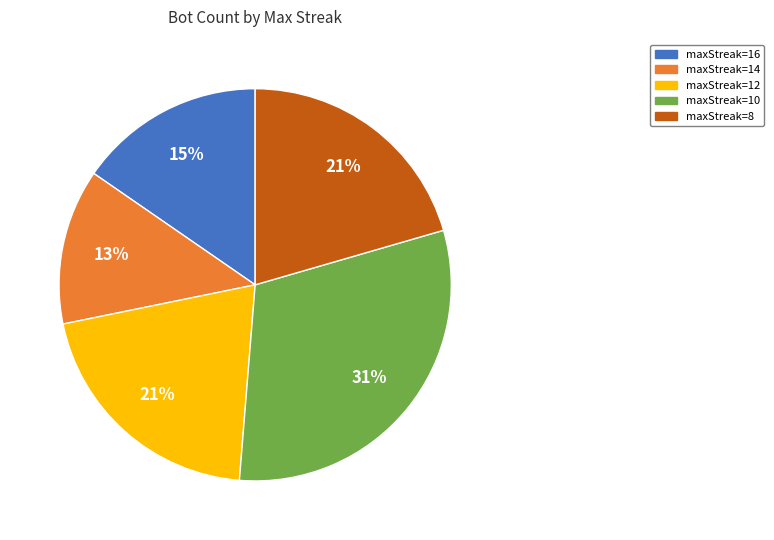

Combined, do maxStreak=12 and maxStreak=16 account for over 50%?

No